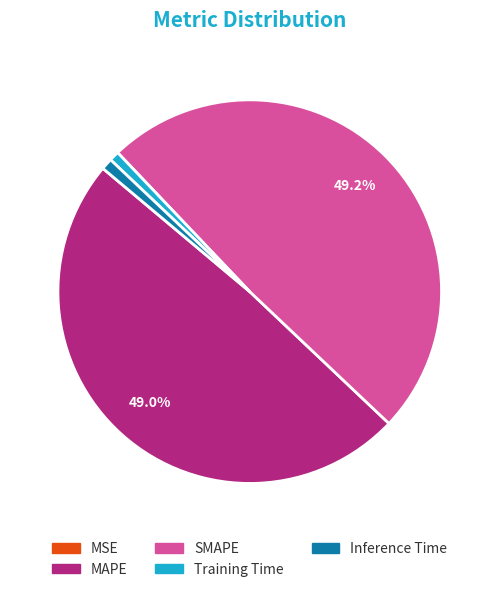

Does Inference Time represent more than half of the total?

No